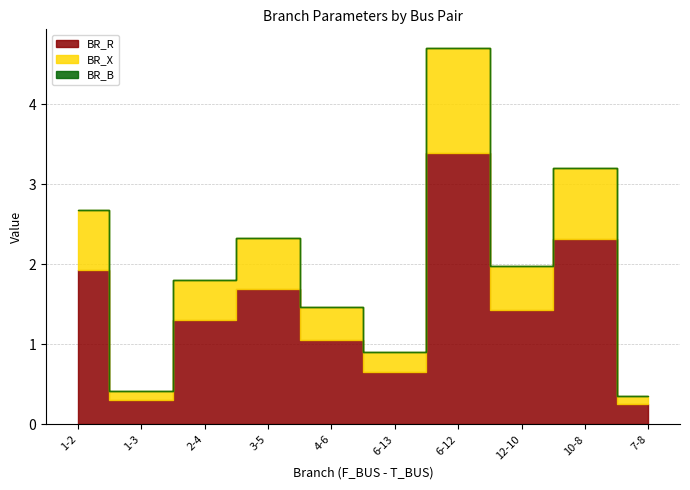

Where is the first local minimum for BR_R?

1-3